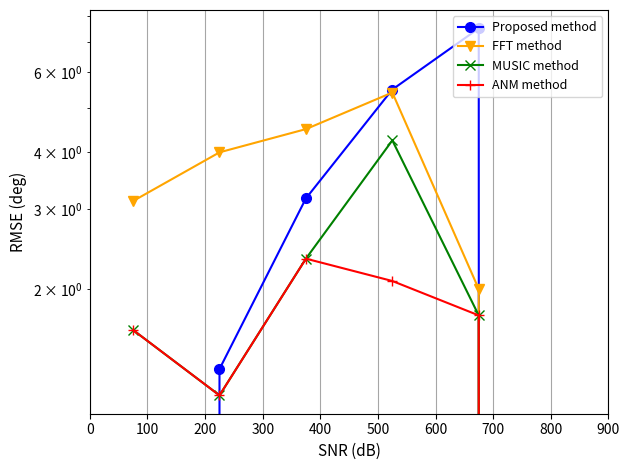

True or false: FFT method and MUSIC method cross at least once.

False